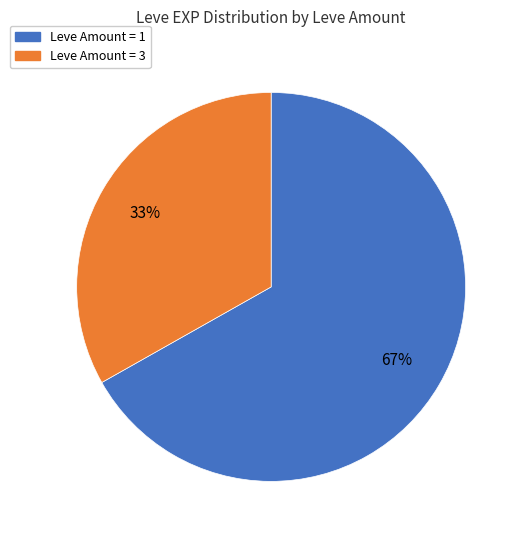

Combined, do Leve Amount = 1 and Leve Amount = 3 account for over 50%?

Yes